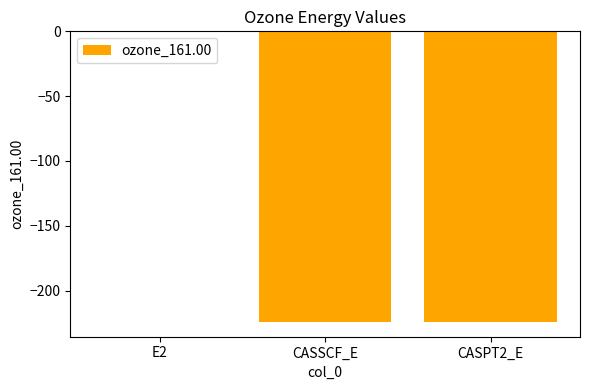

True or false: the data shows -59.9 at CASSCF_E.

False